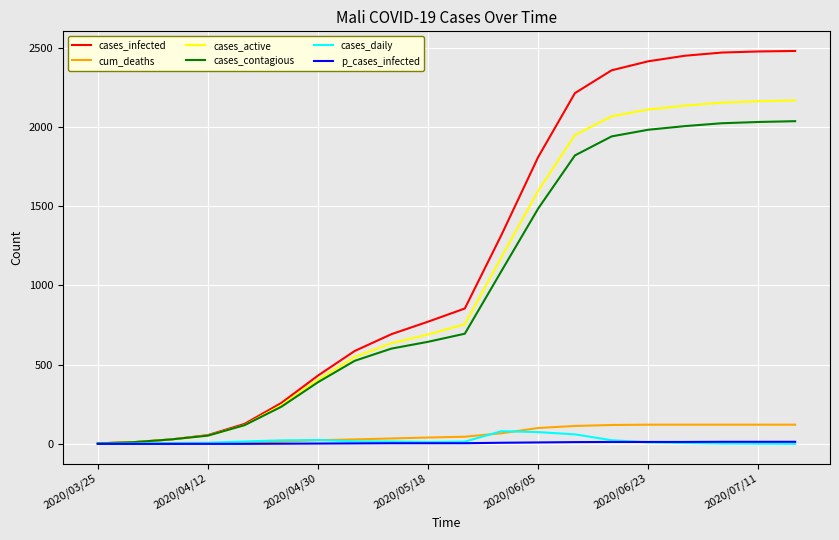

Which series has the largest total across all categories?

cases_infected